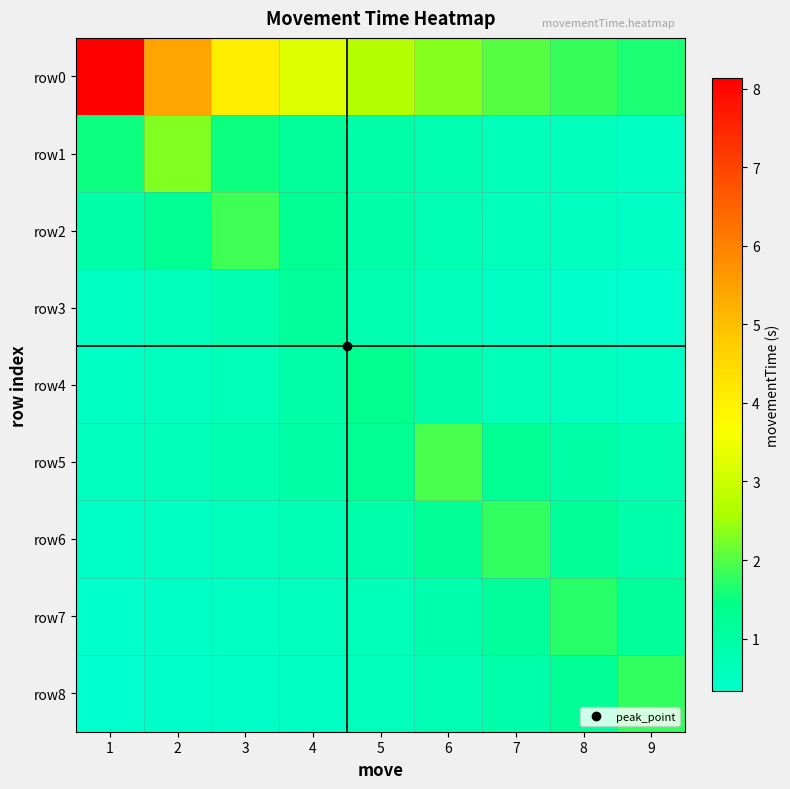

Reading left to right, list all the values displayed in this chart.

row0: 1=8.1	2=5.4	3=4.1	4=3.3	5=2.7	6=2.3	7=2.0	8=1.8	9=1.6
row1: 1=1.5	2=2.3	3=1.5	4=1.1	5=0.9	6=0.8	7=0.7	8=0.6	9=0.5
row2: 1=0.9	2=1.2	3=1.9	4=1.2	5=0.9	6=0.7	7=0.6	8=0.5	9=0.5
row3: 1=0.5	2=0.6	3=0.8	4=1.1	5=0.8	6=0.6	7=0.5	8=0.4	9=0.3
row4: 1=0.5	2=0.6	3=0.7	4=0.9	5=1.4	6=0.9	7=0.7	8=0.6	9=0.5
row5: 1=0.6	2=0.6	3=0.8	4=1.0	5=1.3	6=1.9	7=1.3	8=1.0	9=0.8
row6: 1=0.4	2=0.5	3=0.6	4=0.7	5=0.9	6=1.2	7=1.8	8=1.2	9=0.9
row7: 1=0.4	2=0.4	3=0.5	4=0.6	5=0.7	6=0.9	7=1.1	8=1.7	9=1.1
row8: 1=0.4	2=0.4	3=0.4	4=0.5	5=0.6	6=0.7	7=0.9	8=1.2	9=1.8